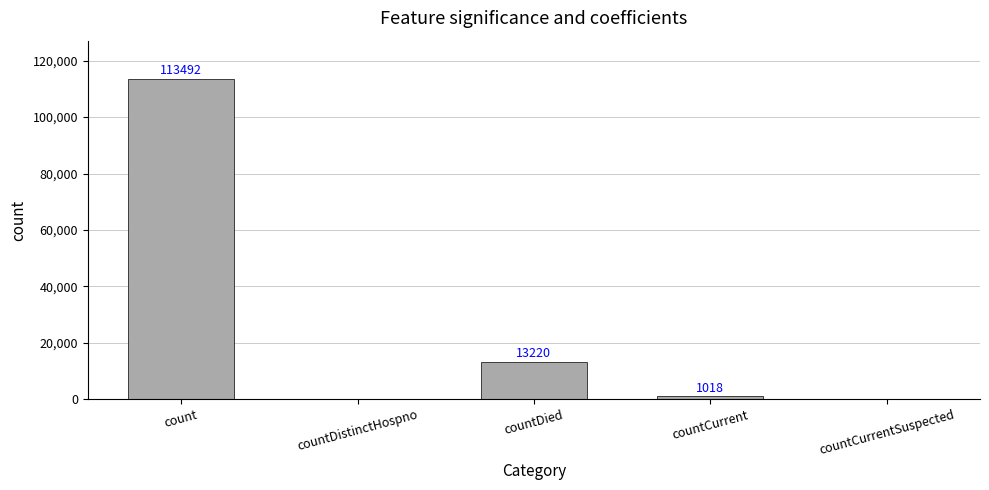

At which label does the data first exceed 1018?

count